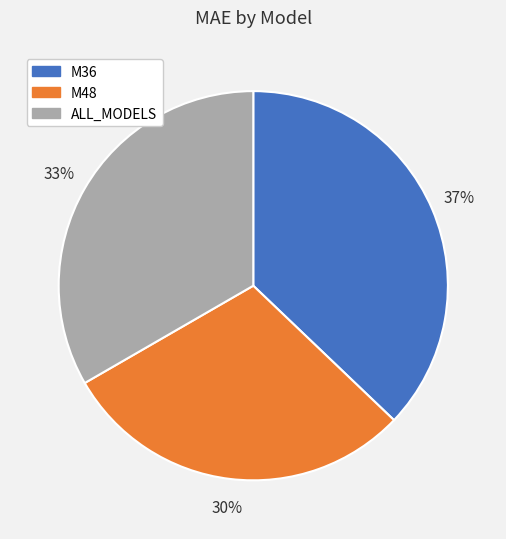

Which slice is the largest?

M36